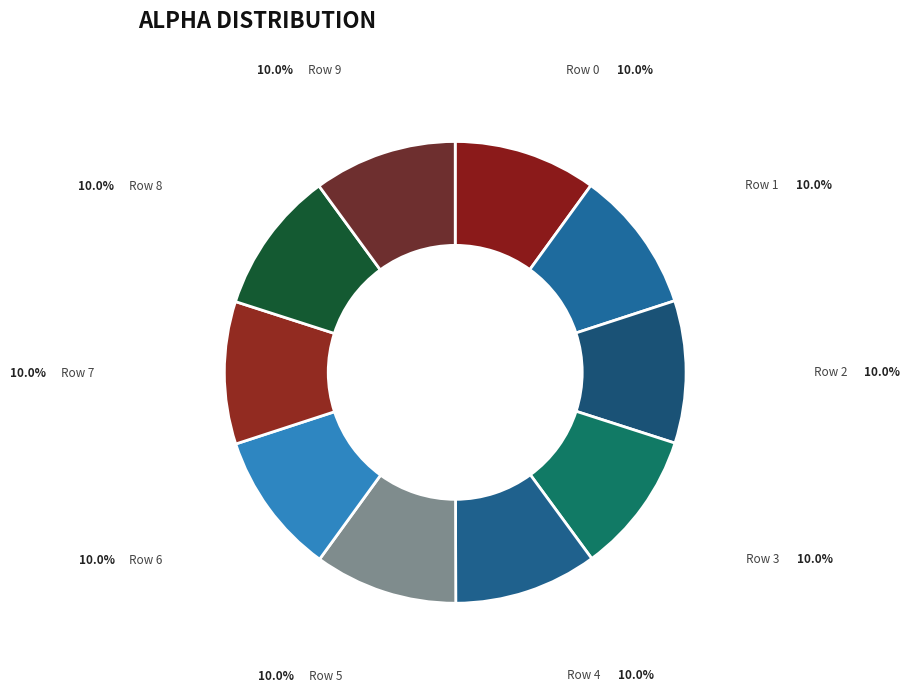

Approximately how many times larger is the value at Row 1 compared to Row 3?

1.0